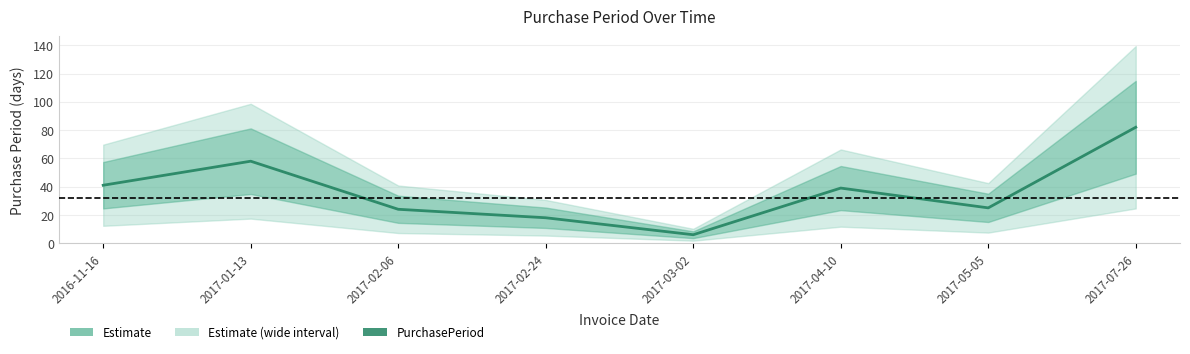

The value at 2017-01-13 is 89. True or false?

False